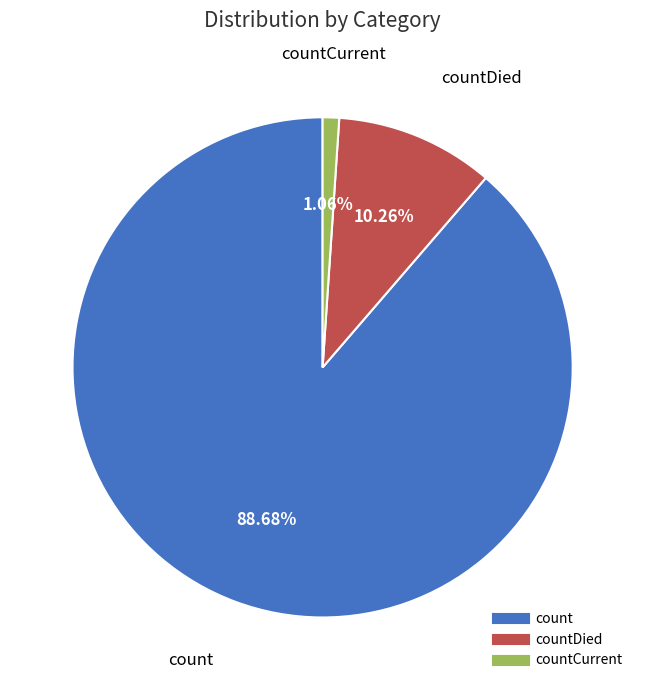

Does any single category account for the majority?

Yes